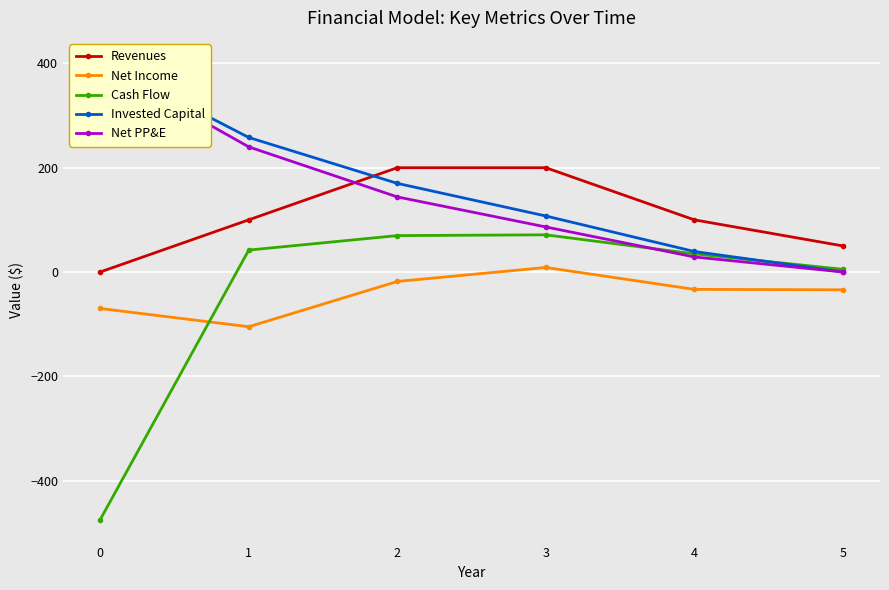

Reading left to right, what are all the values shown in this chart?

Revenues: 0.0	100.0	200.0	200.0	100.0	50.0
Net Income: -70.0	-105.0	-18.2	8.7	-33.3	-34.2
Cash Flow: -475.0	42.0	69.8	71.3	34.8	5.1
Invested Capital: 405.0	258.0	170.0	107.4	39.3	0.0
Net PP&E: 400.0	240.0	144.0	86.4	28.8	0.0